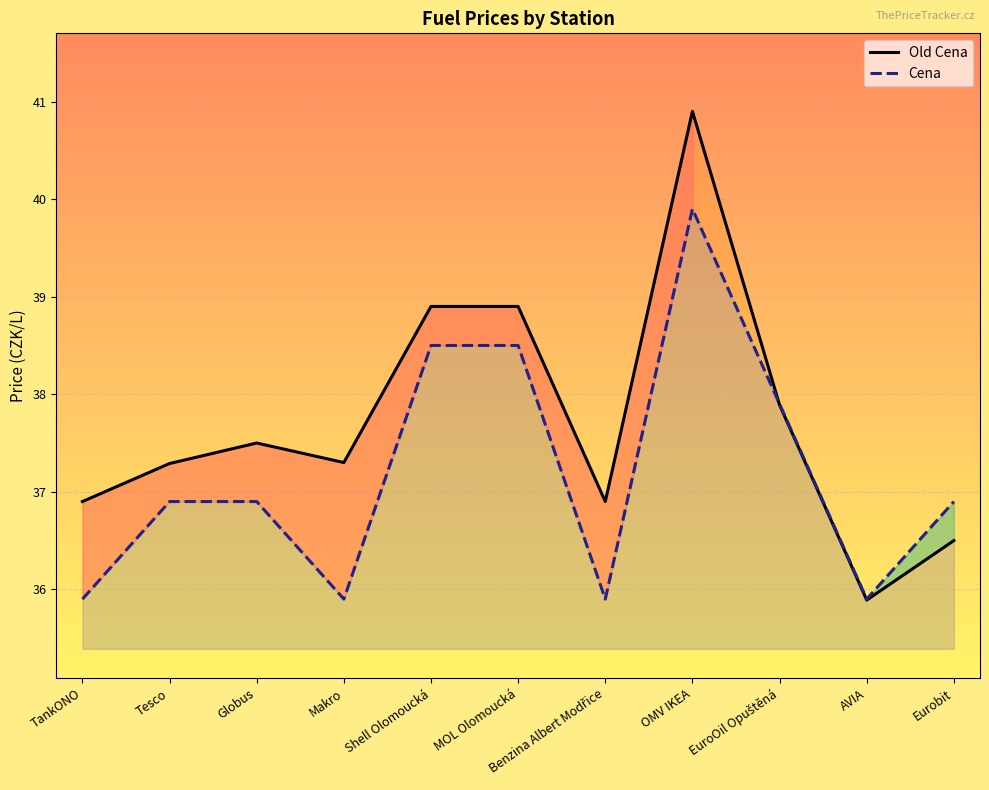

Count the number of data series in this chart.

2